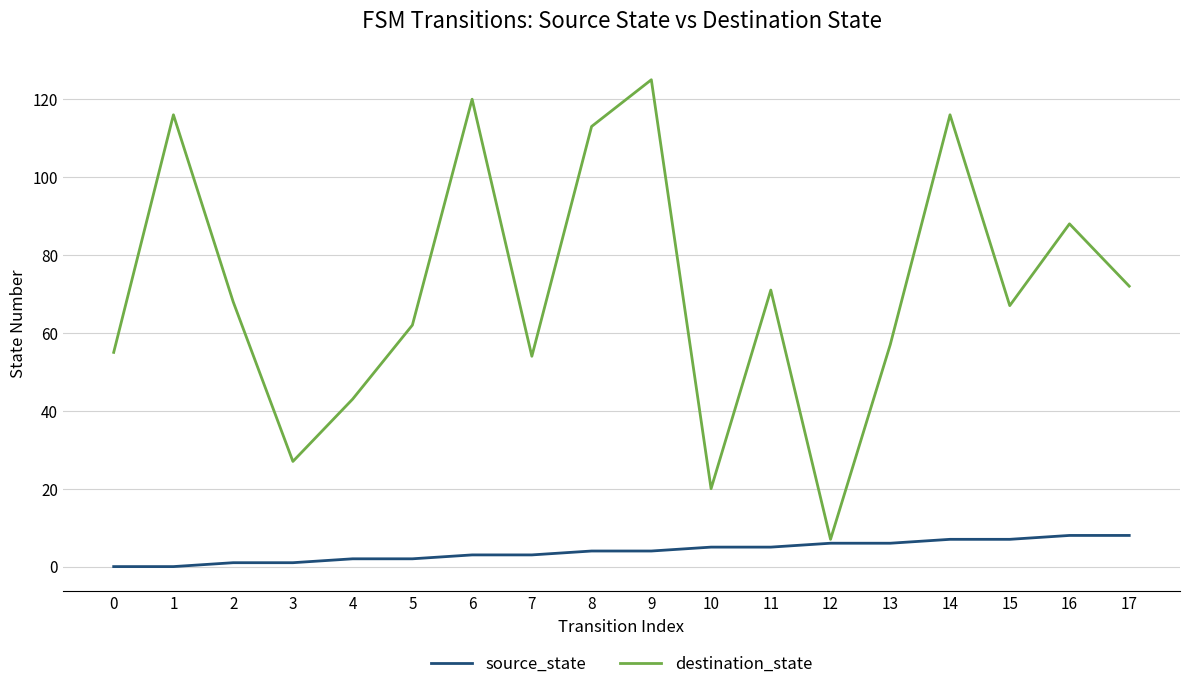

Which series has the widest spread of values?

destination_state